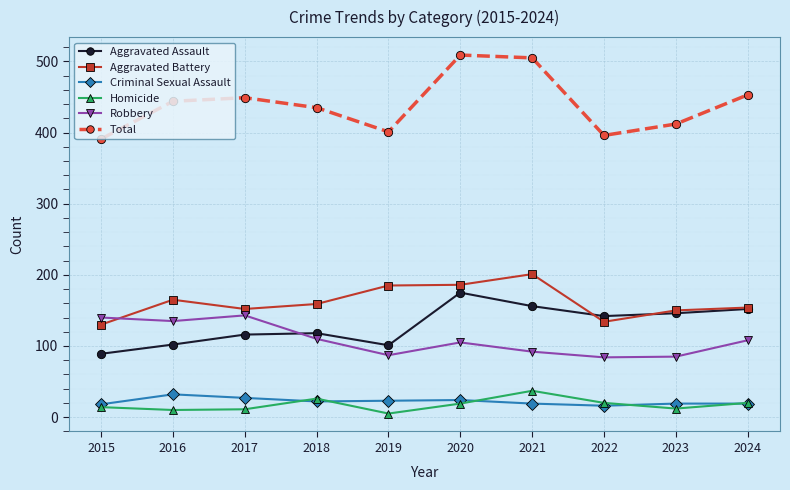

The Robbery series shows 46 at 2017. True or false?

False